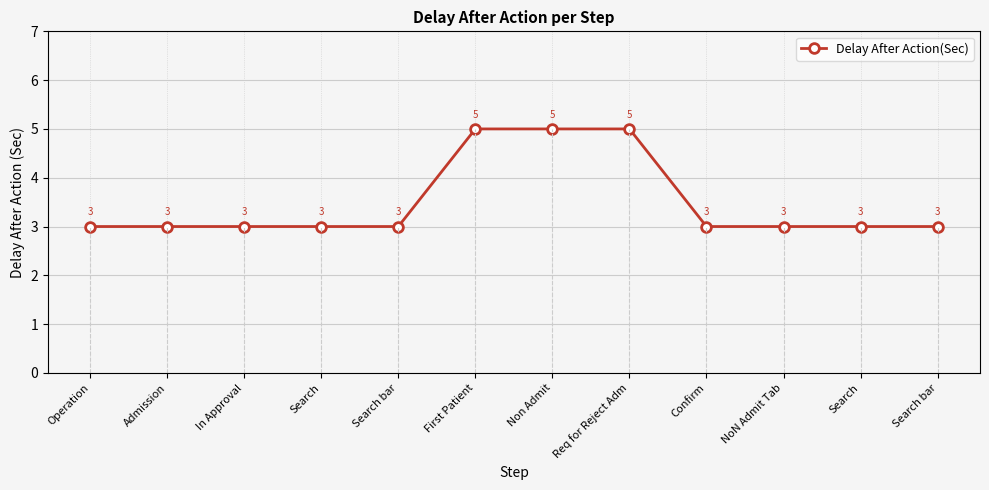

Which label corresponds to the largest value in the chart?

First Patient